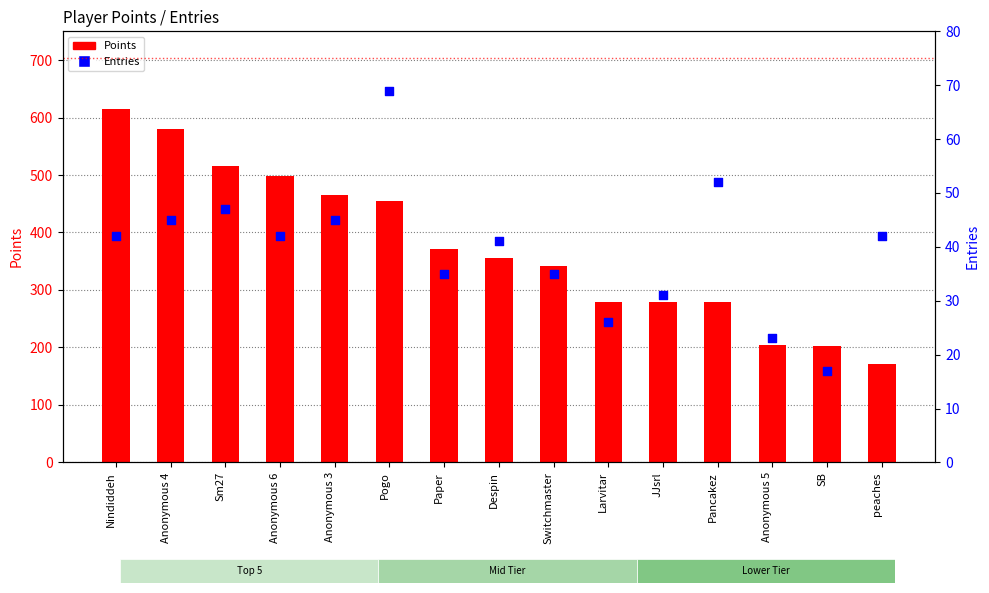

Which series contains the lowest Y value?

Entries